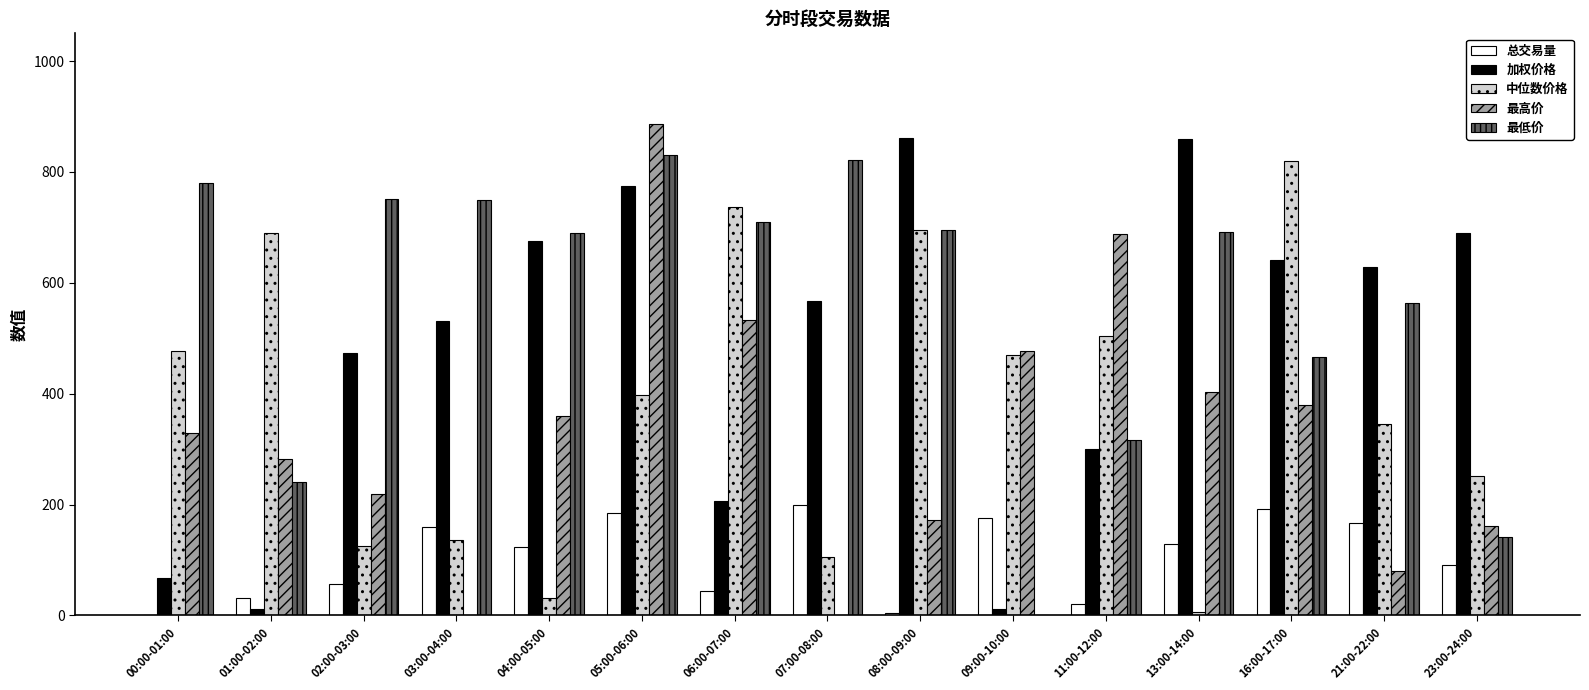

Which category has the highest value in the 中位数价格 series?

16:00-17:00